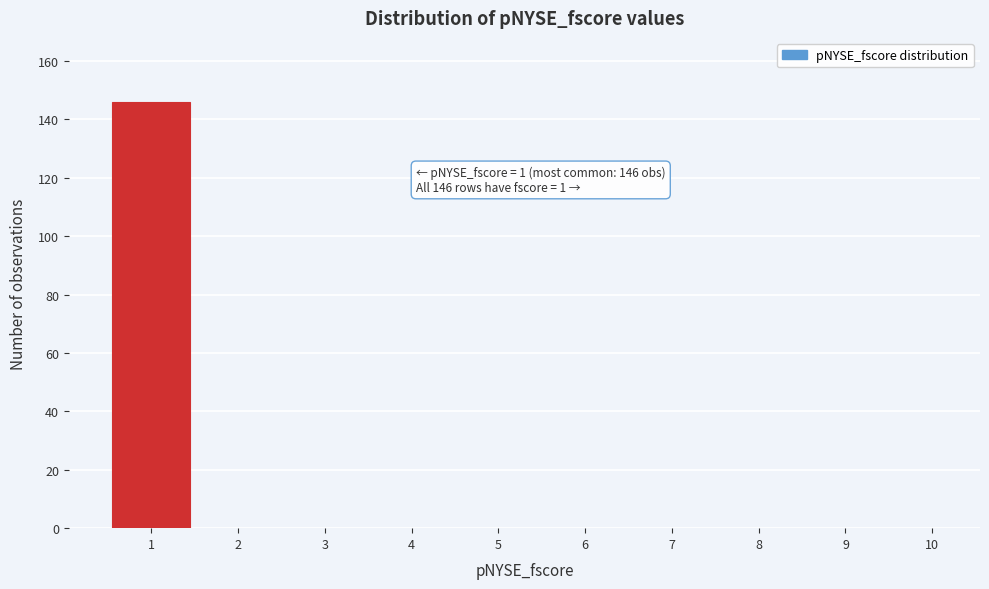

Reading left to right, extract all data points from this chart.

1=146	2=0	3=0	4=0	5=0	6=0	7=0	8=0	9=0	10=0